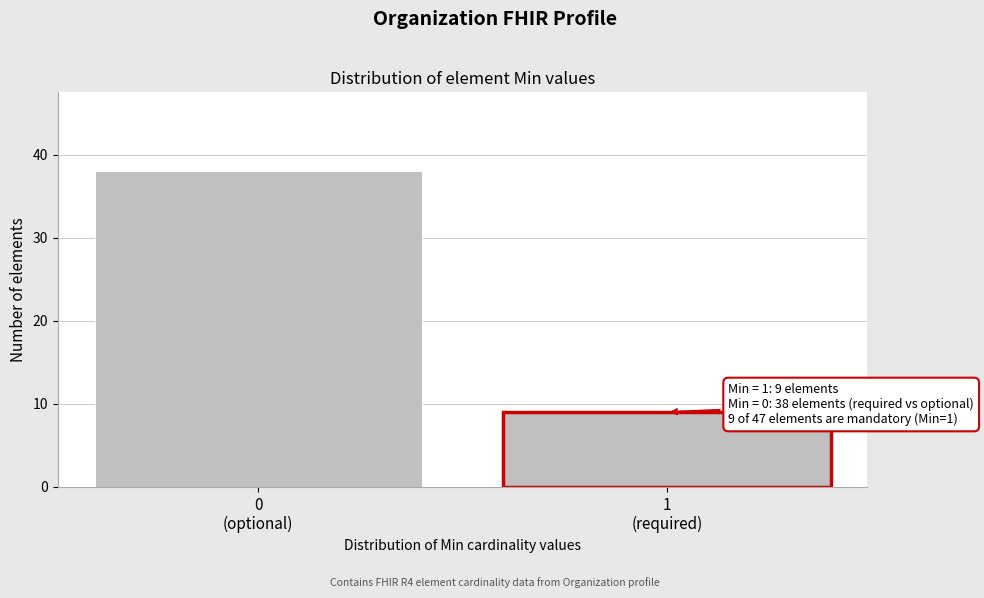

Reading left to right, transcribe all the data shown in this chart.

38	9